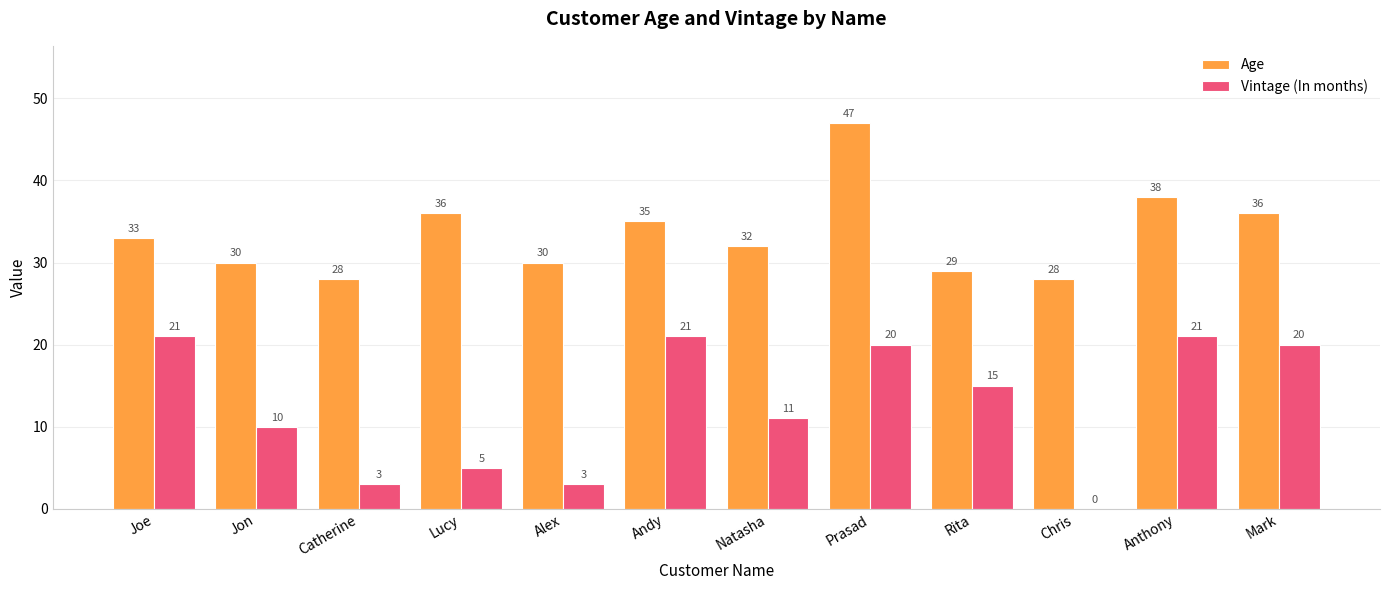

Read the Age value at Catherine.

28